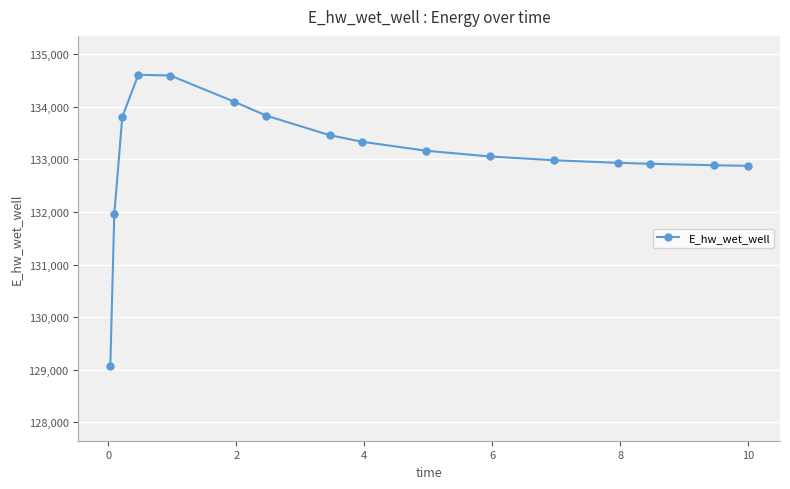

What is the value of the 2nd point from the left?

131957.2